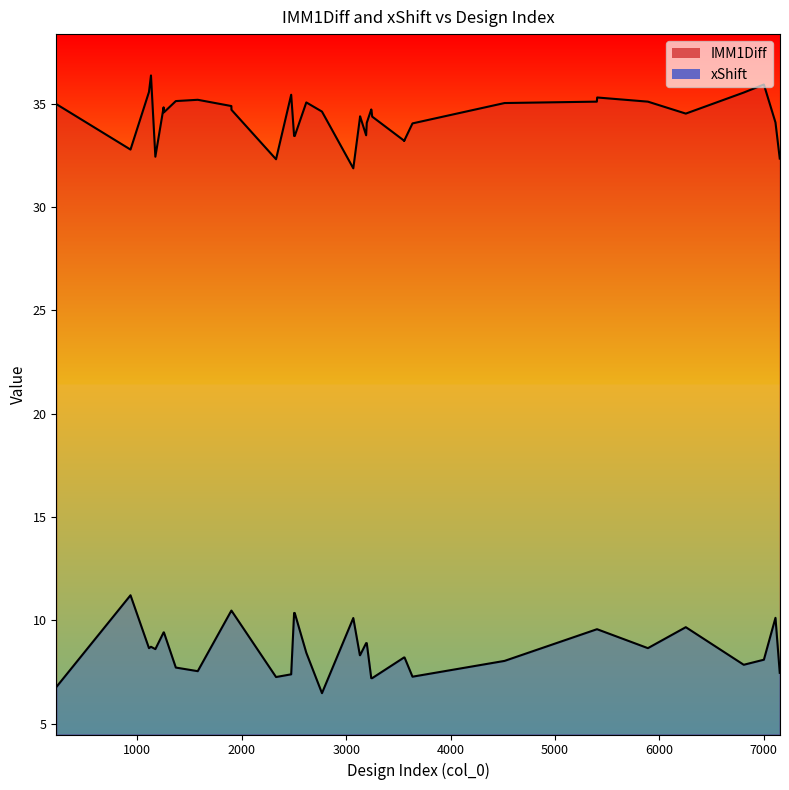

Is it true that xShift equals 5.1 at 1251?

False